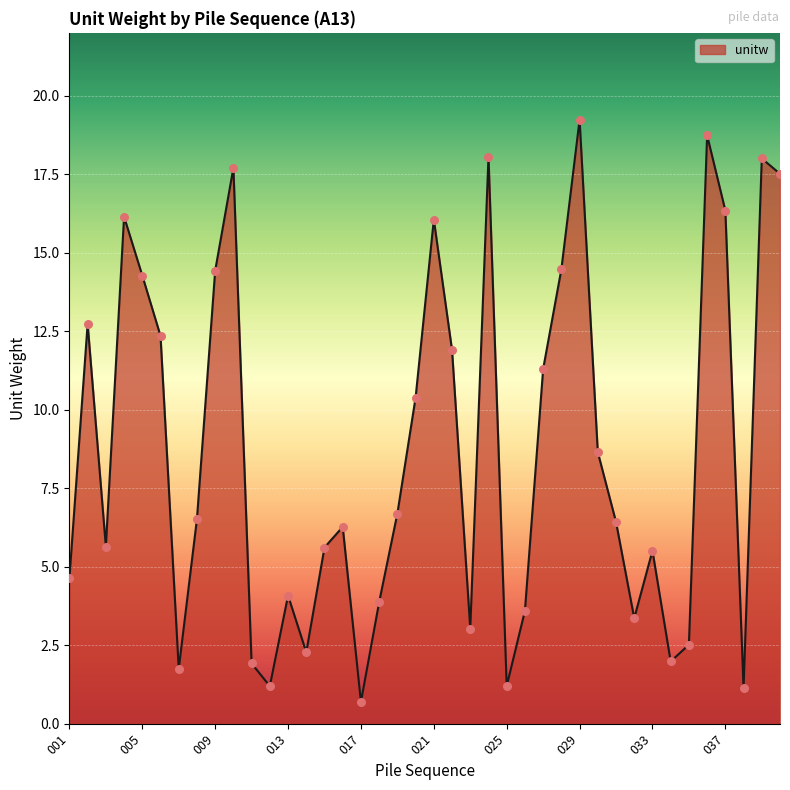

What is the difference between the maximum and minimum values?

18.5